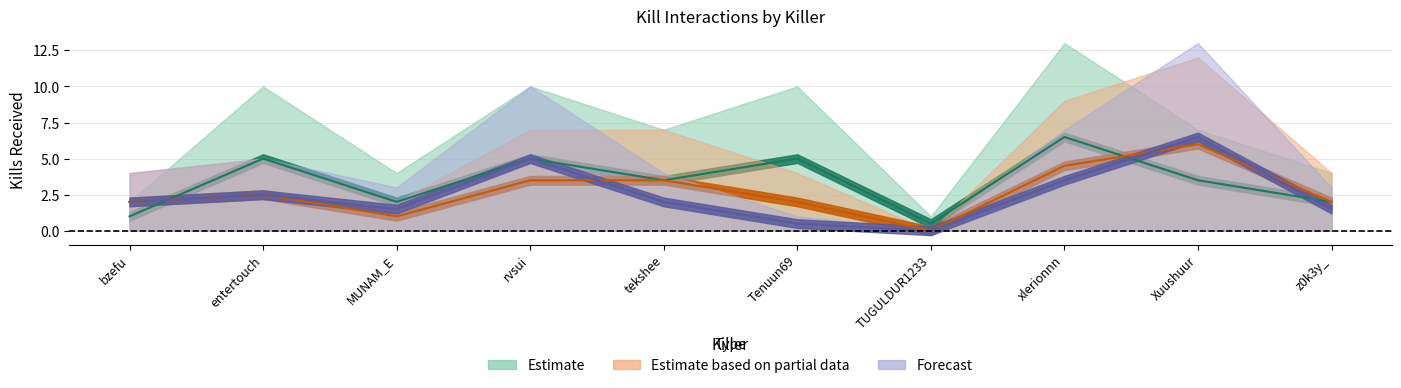

What position from the left is MUNAM_E?

3